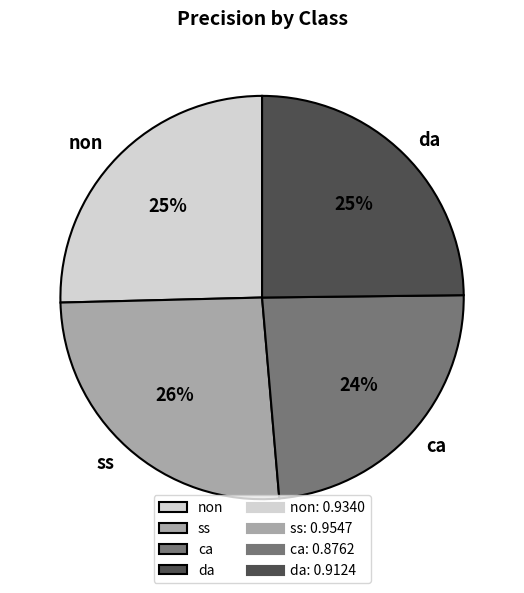

How many segments does this pie chart have?

4